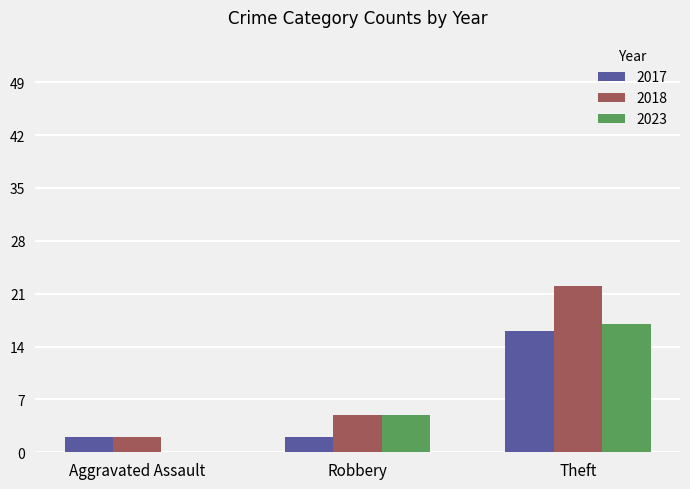

Is it true that 2023 equals 5 at Robbery?

True